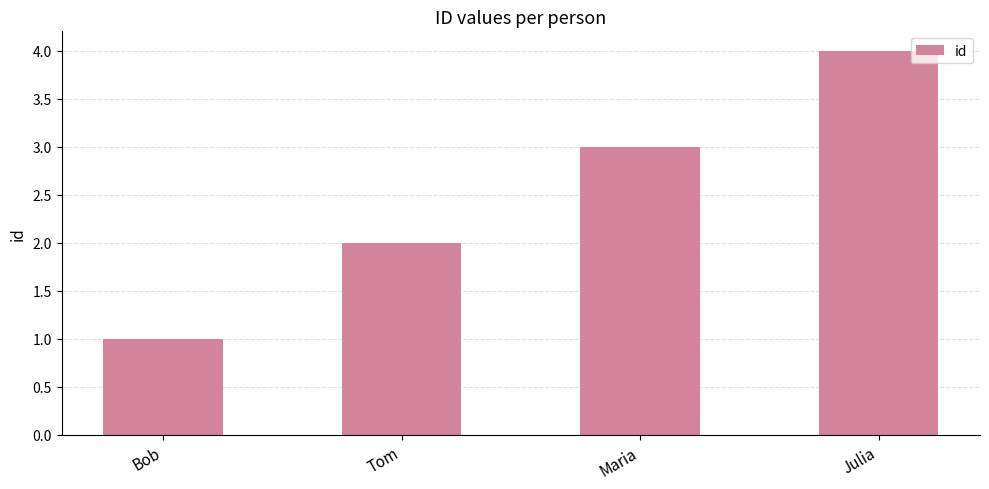

Is it true that the value at Bob is 1?

True